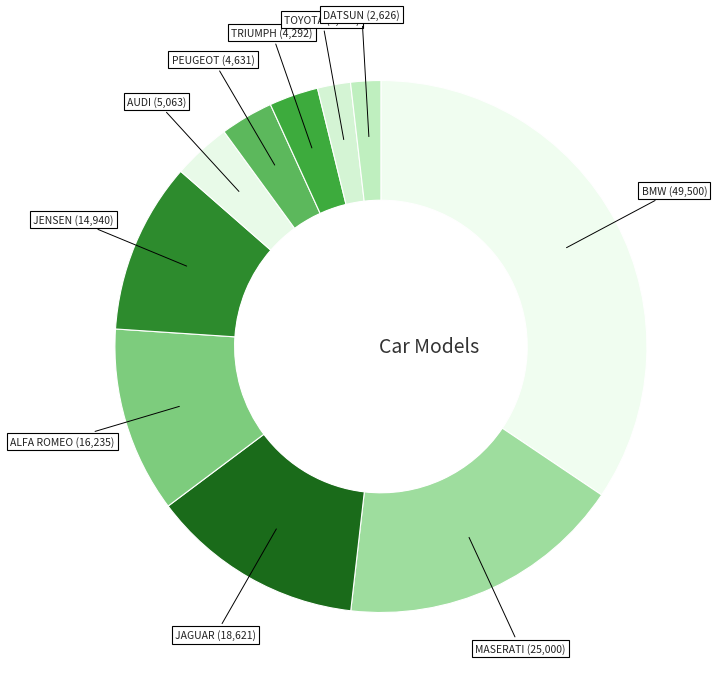

Count the number of slices in the pie.

10